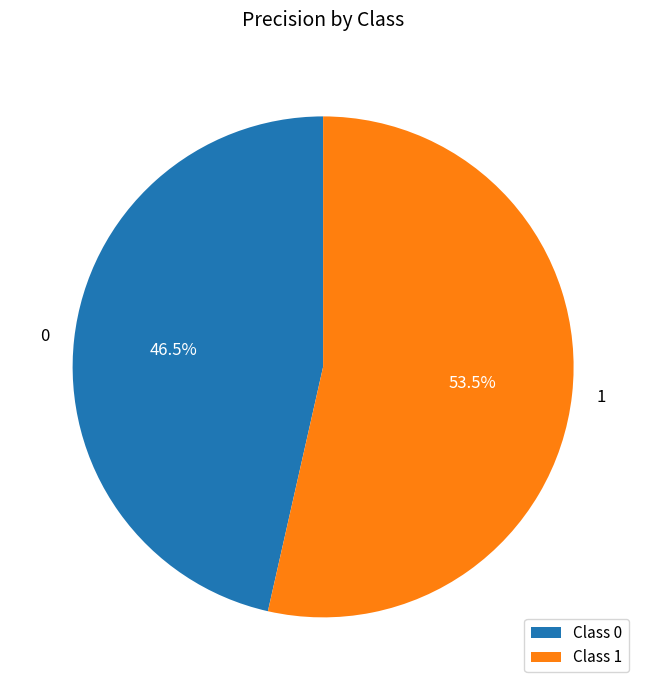

Which slice is the largest?

Class 1